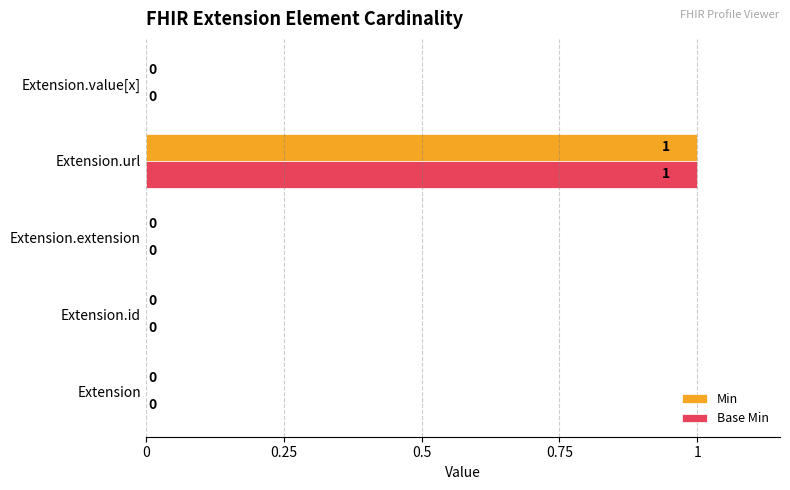

True or false: Base Min has a value of 1 at Extension.value[x].

False